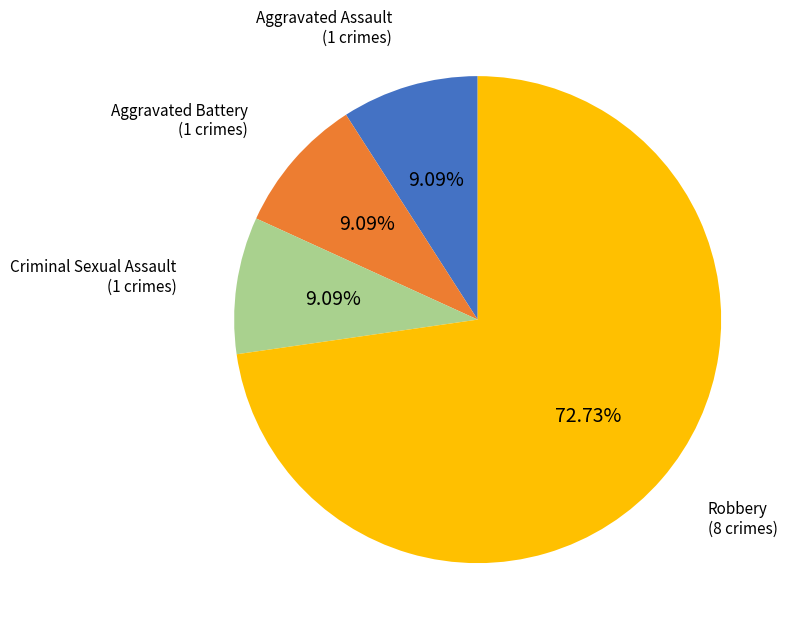

To the nearest percent, what percentage of the pie is Criminal Sexual Assault?

9%